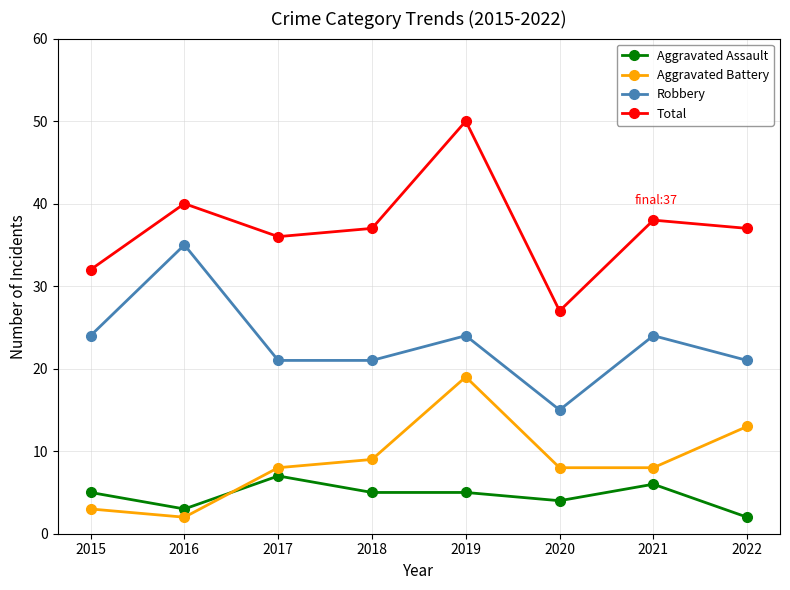

Is it true that Total equals 36 at 2017?

True